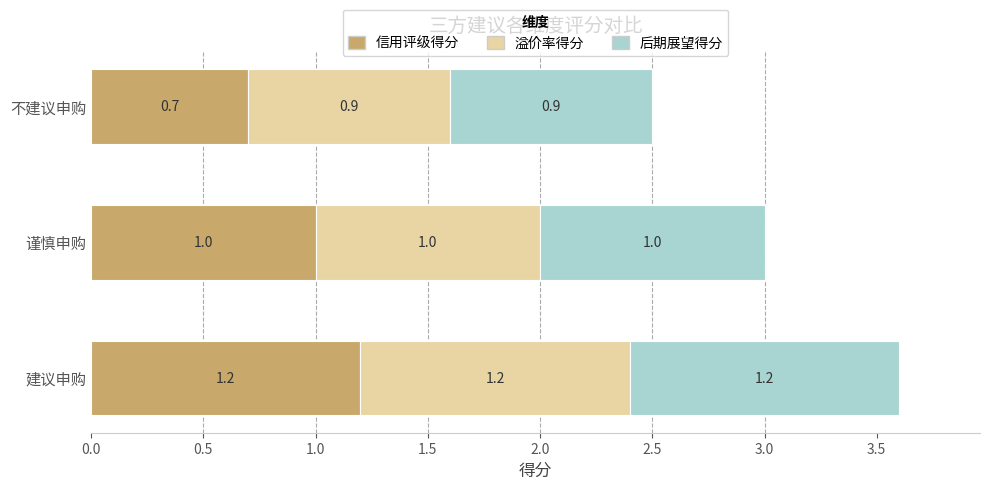

What is the difference between the second highest and minimum values in the 信用评级得分 series?

0.3